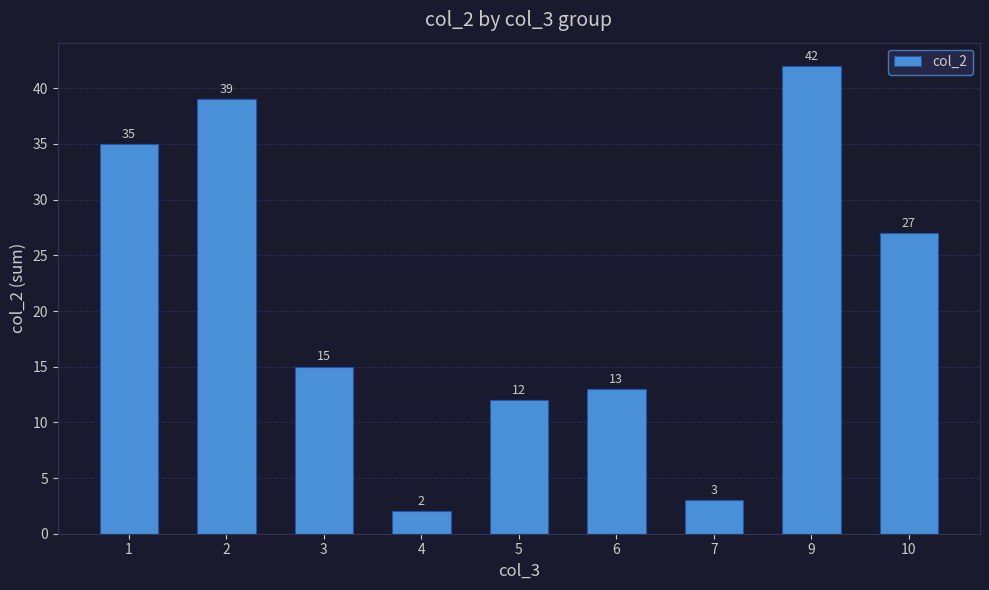

Reading left to right, transcribe all the data shown in this chart.

35	39	15	2	12	13	3	42	27